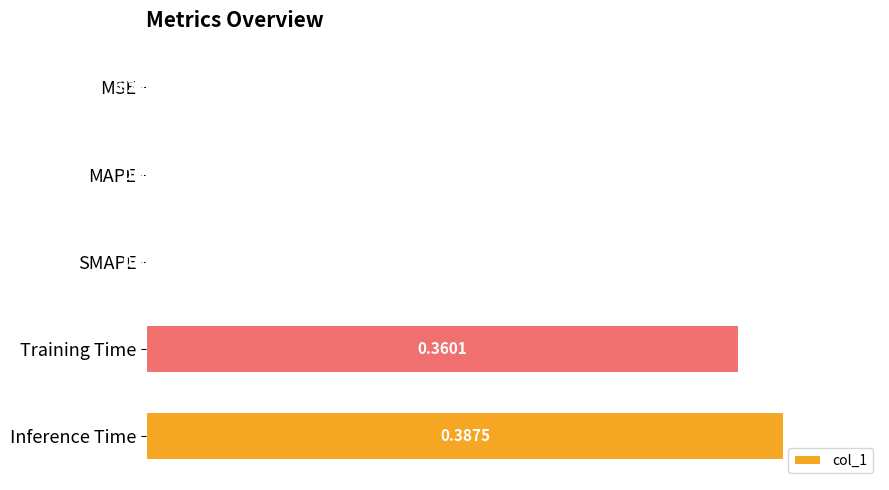

Which category has the highest value across all series?

Inference Time